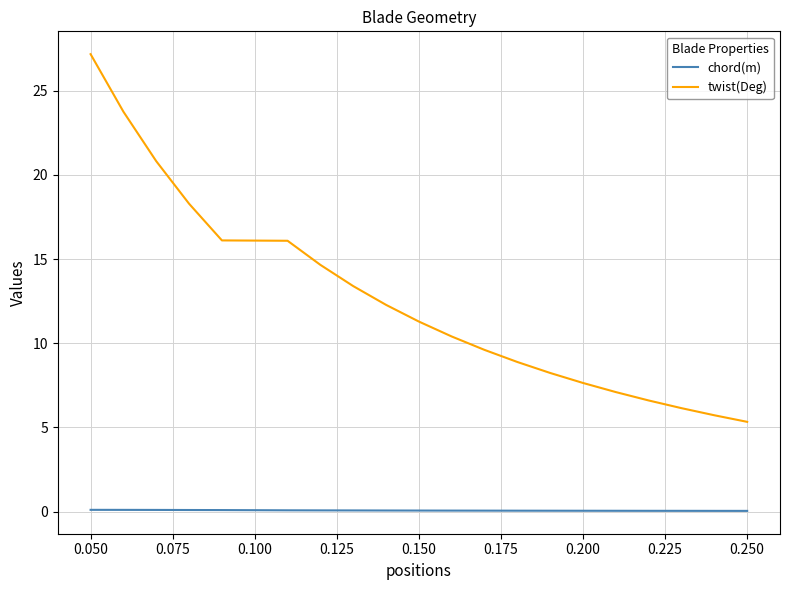

List the series in order of their peak value, highest first.

twist(Deg), chord(m)